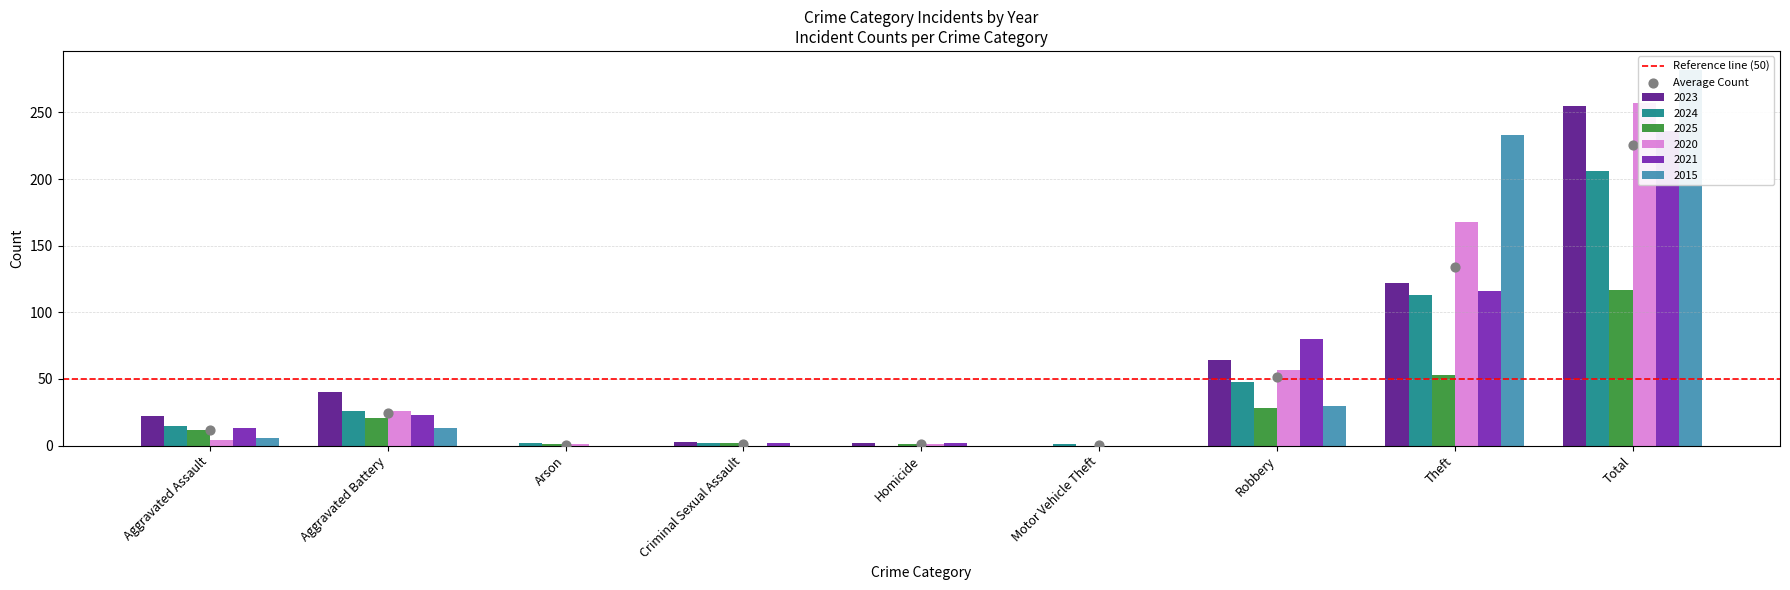

At how many categories does at least one series exceed 68?

3